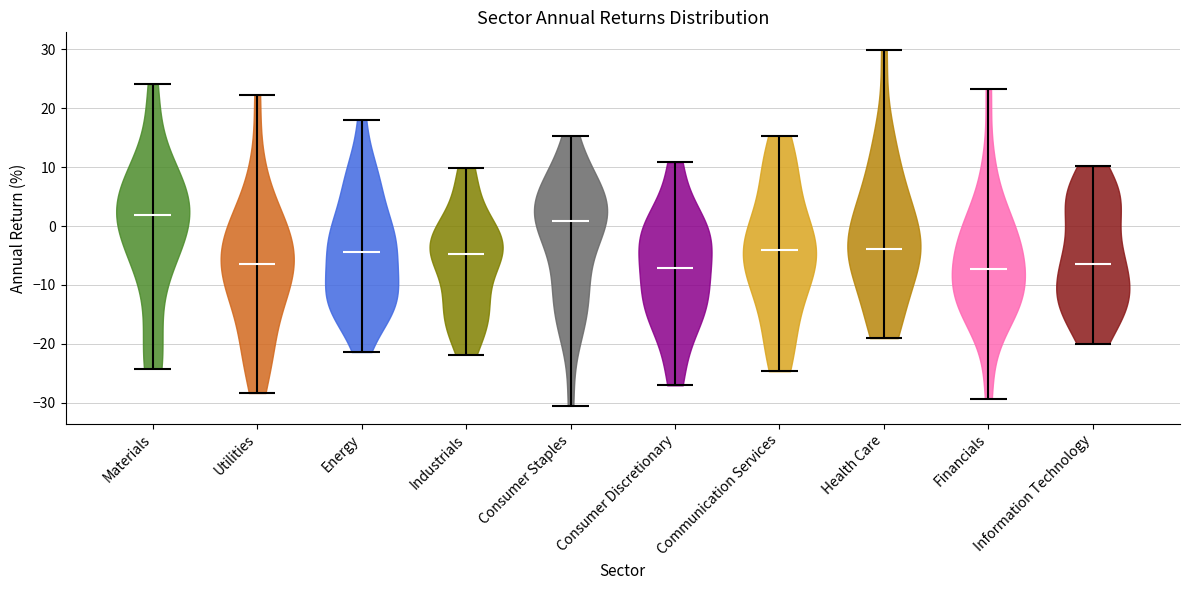

Reading left to right, read every violin against the y-axis: where its median line is, and the lowest and highest points it reaches. The values are not printed on the chart, so give them approximately, as read against the axis.

Materials: median line 2, lowest point -24, highest point 24
Utilities: median line -6, lowest point -28, highest point 22
Energy: median line -4, lowest point -21, highest point 18
Industrials: median line -5, lowest point -22, highest point 10
Consumer Staples: median line 1, lowest point -31, highest point 15
Consumer Discretionary: median line -7, lowest point -27, highest point 11
Communication Services: median line -4, lowest point -25, highest point 15
Health Care: median line -4, lowest point -19, highest point 30
Financials: median line -7, lowest point -29, highest point 23
Information Technology: median line -7, lowest point -20, highest point 10